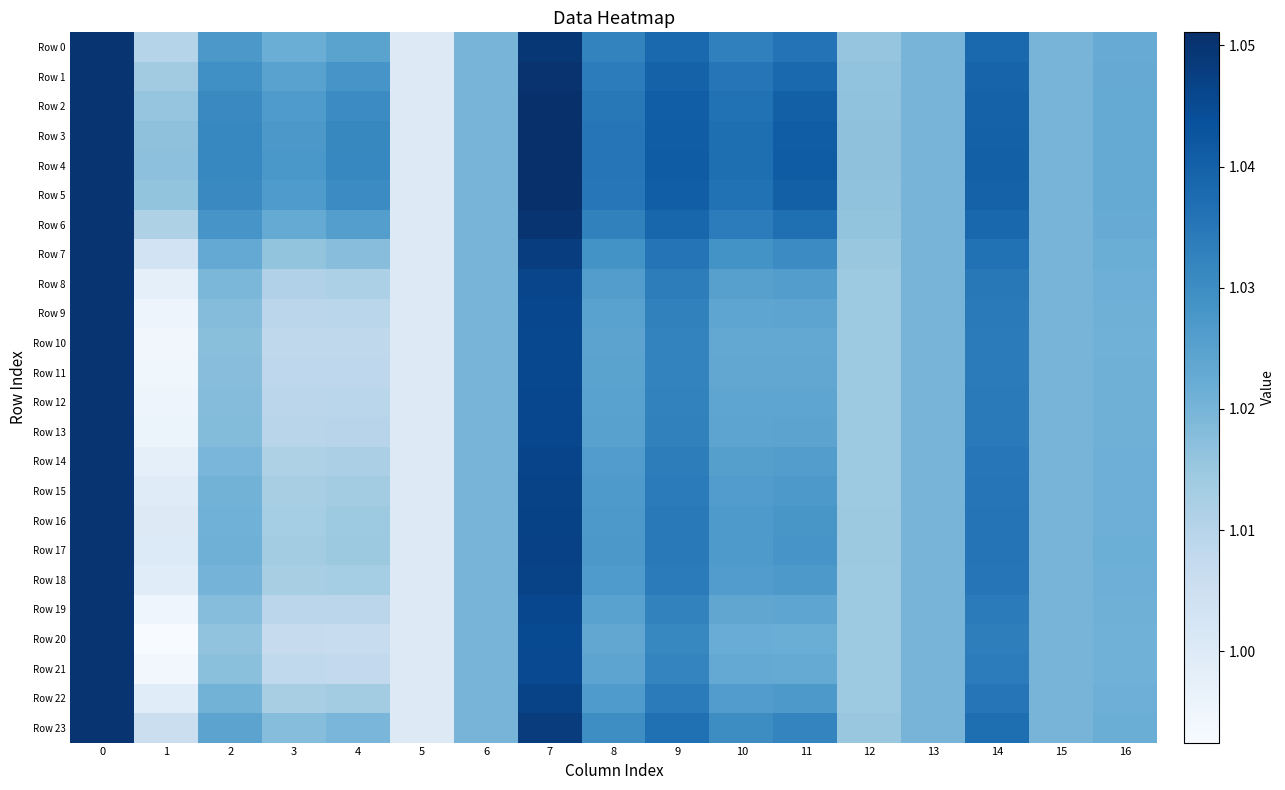

List the series in order of their peak value, lowest first.

Row 0, Row 6, Row 7, Row 8, Row 9, Row 10, Row 11, Row 12, Row 13, Row 14, Row 15, Row 16, Row 17, Row 18, Row 19, Row 20, Row 21, Row 22, Row 23, Row 1, Row 2, Row 5, Row 3, Row 4